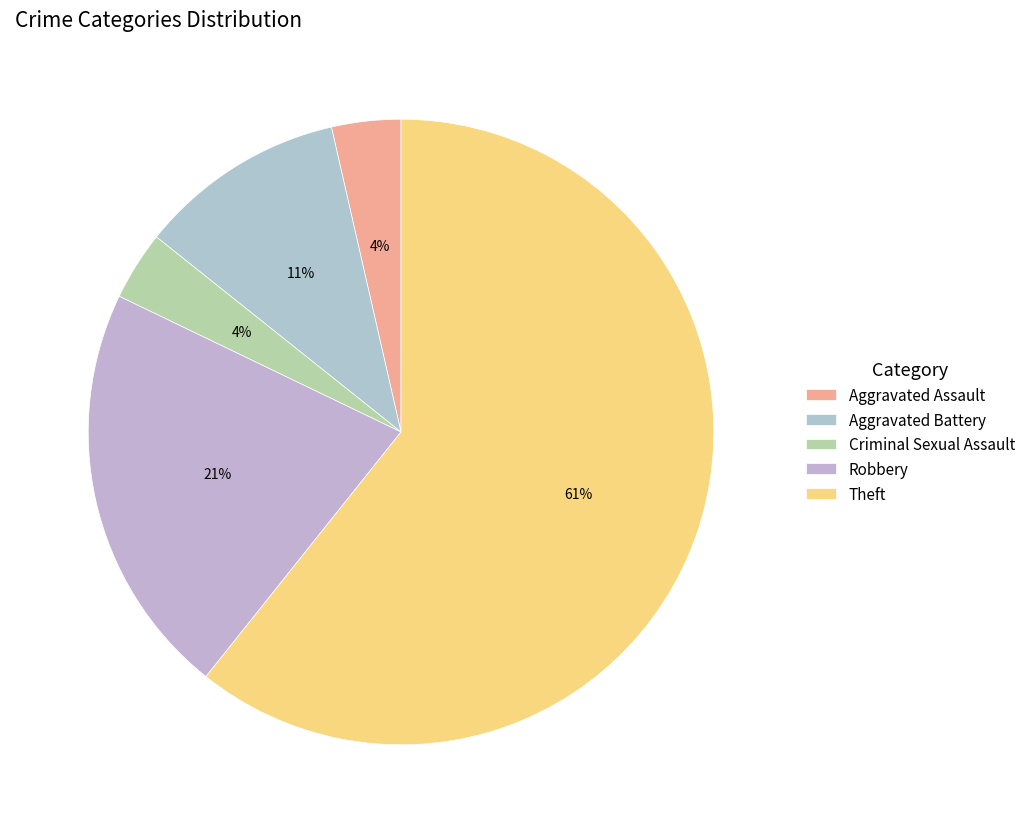

What percentage is the Criminal Sexual Assault slice, to the nearest percent?

4%